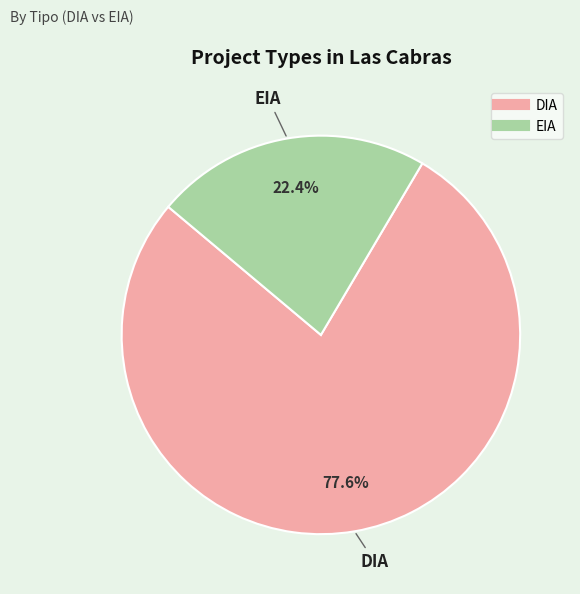

How many segments does this pie chart have?

2